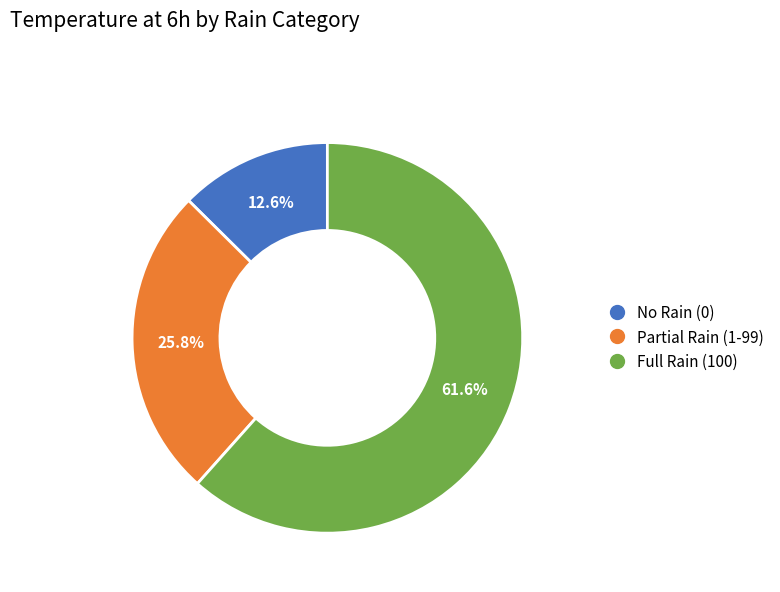

Is there a majority slice in this chart?

Yes